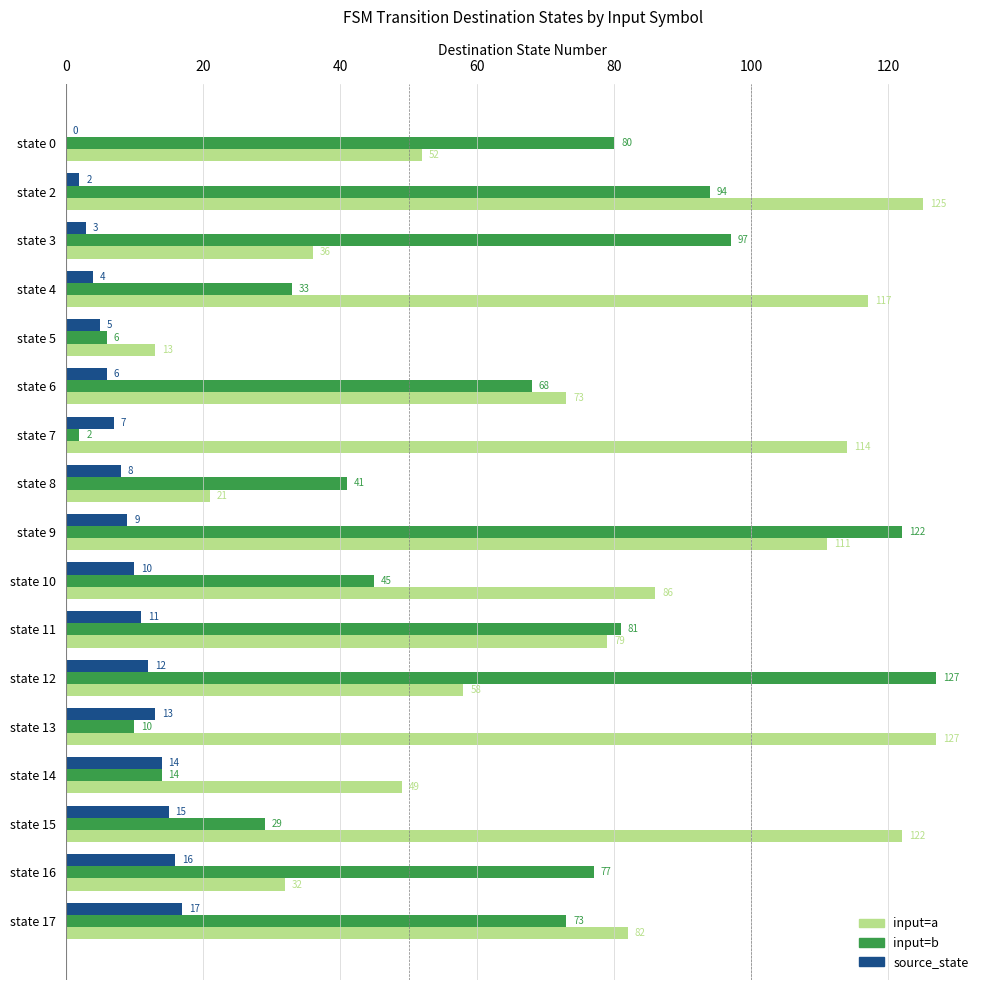

Which series changed the most between state 10 and state 12?

input=b